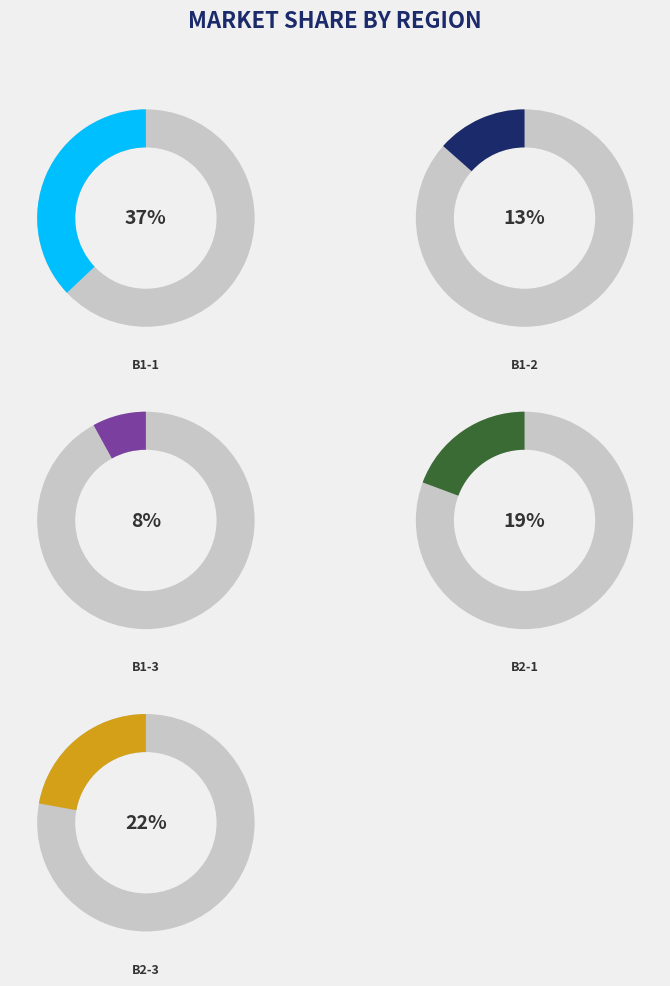

How many segments does this pie chart have?

5